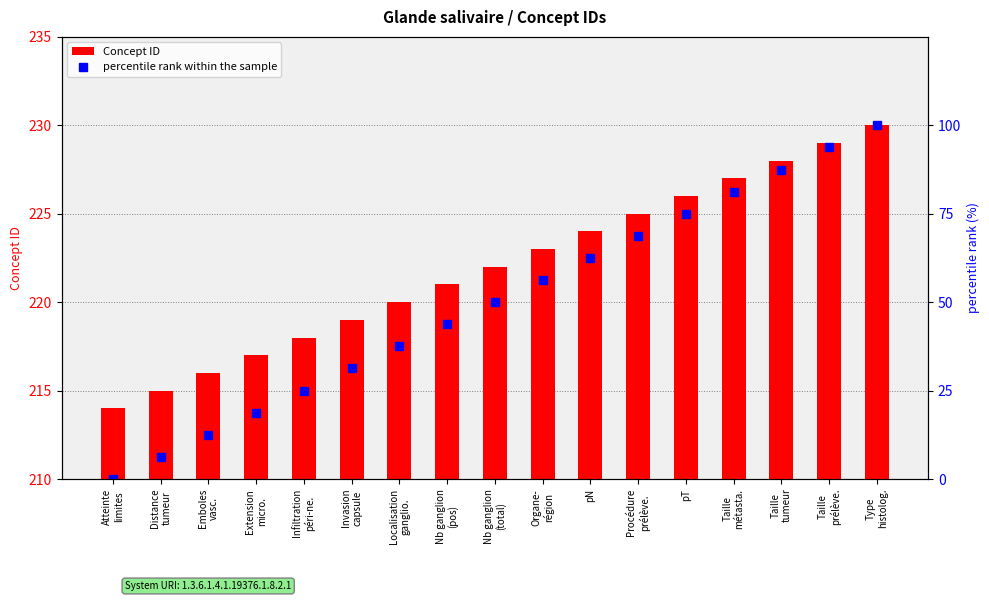

How many values in the percentile rank within the sample series exceed 50?

8